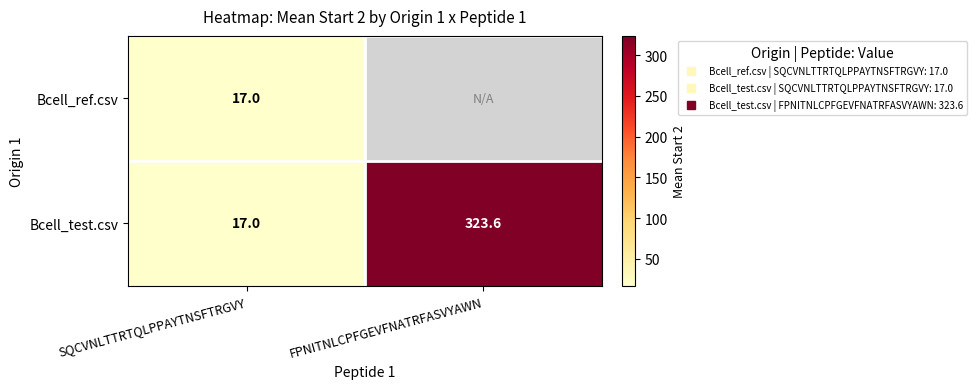

List the series in order of their overall mean, lowest first.

Bcell_ref.csv, Bcell_test.csv